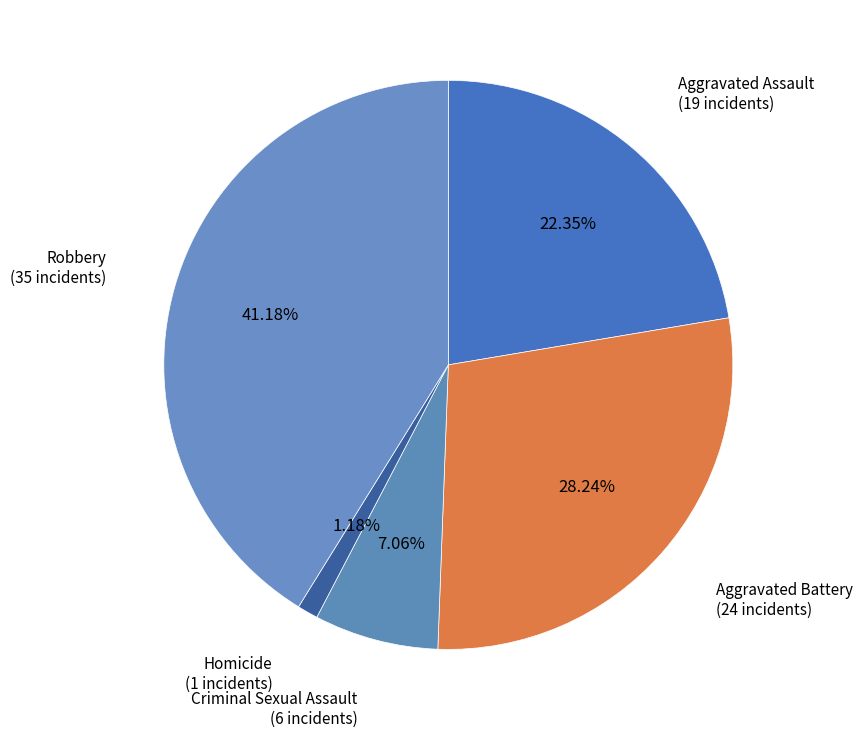

Combined, what portion of the pie is Homicide and Robbery?

42.4%